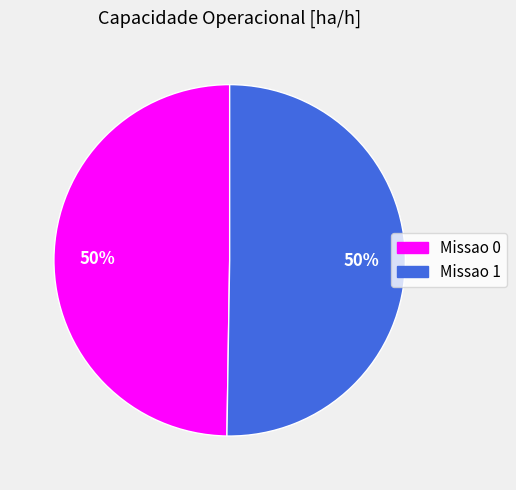

To the nearest percent, what portion does Missao 1 represent?

50%